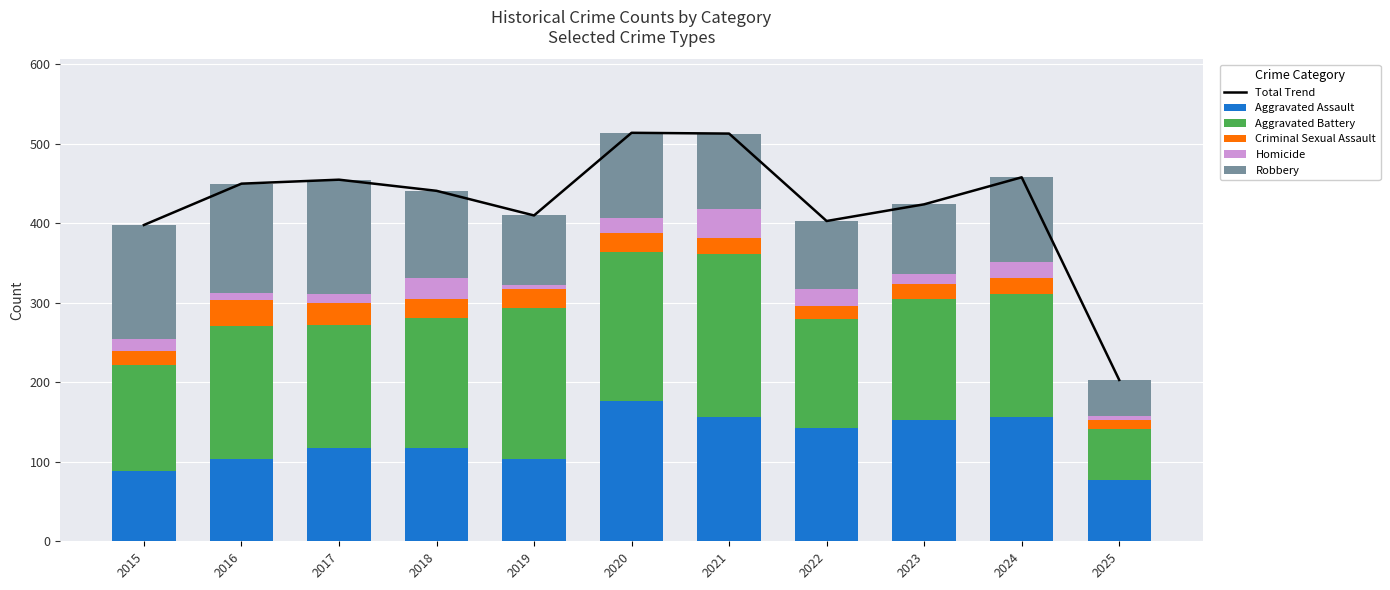

Which category has the lowest value across all series?

2019